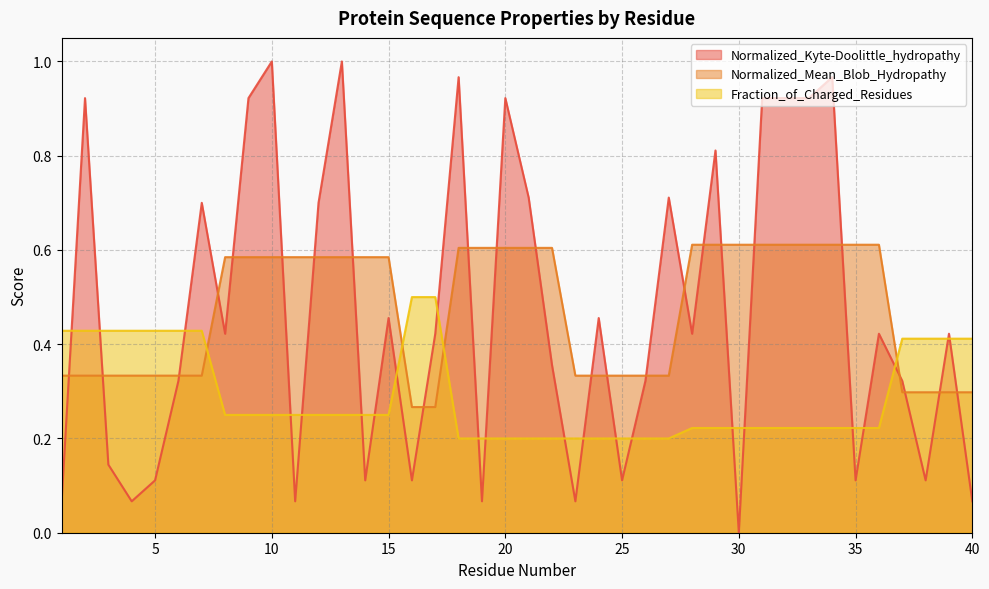

What are all the series names shown in the legend?

Normalized_Kyte-Doolittle_hydropathy, Normalized_Mean_Blob_Hydropathy, Fraction_of_Charged_Residues